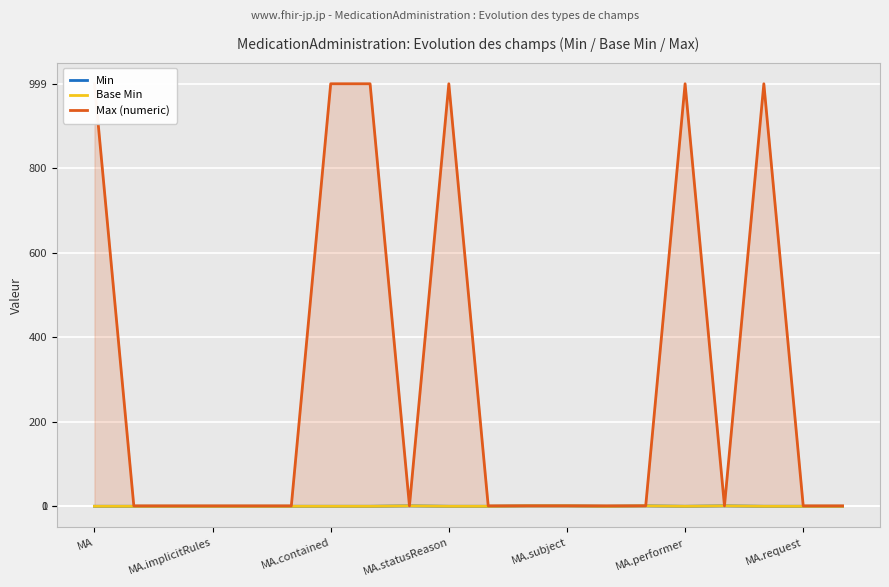

At which label is Max (numeric) closest to 500?

MA